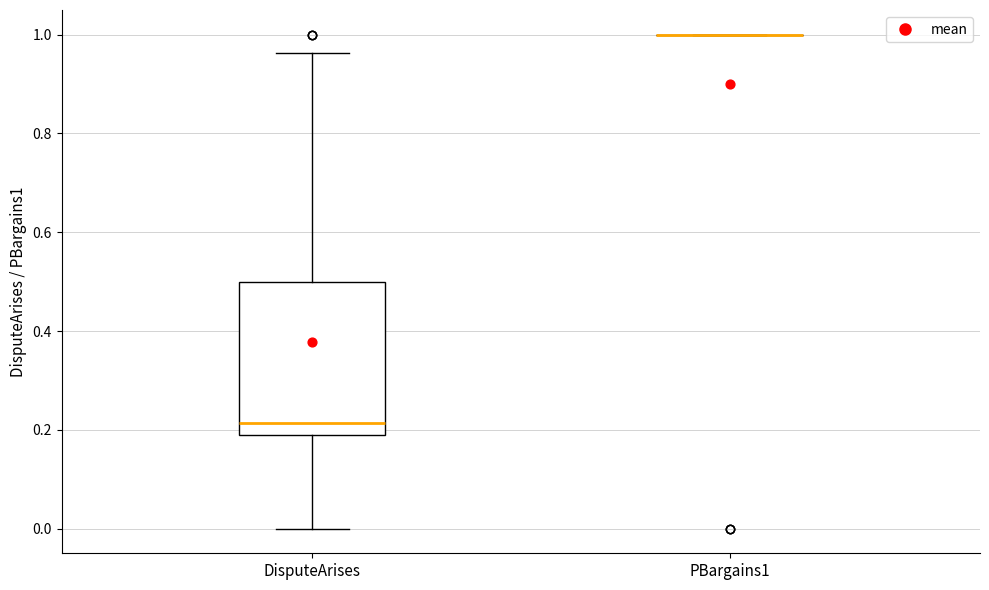

Where does the upper whisker of the box for DisputeArises end on the y-axis? The values are not printed on the chart, so give them approximately, as read against the axis.

0.96